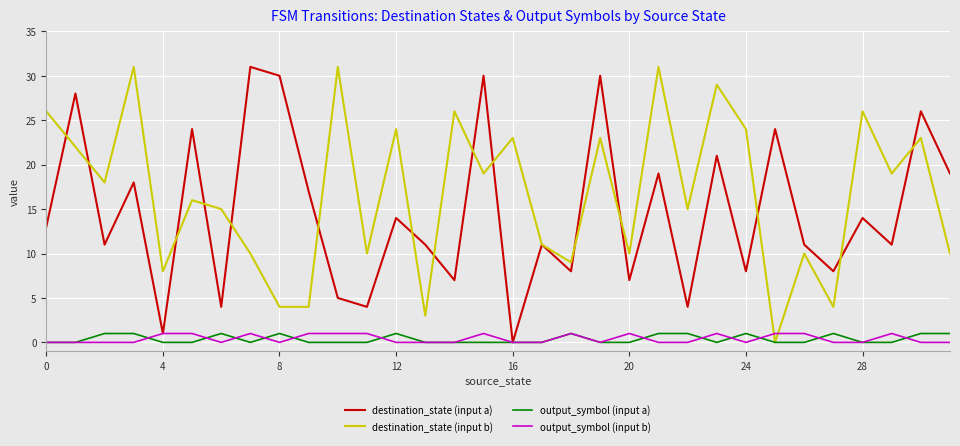

Which series has the largest total across all categories?

destination_state (input b)